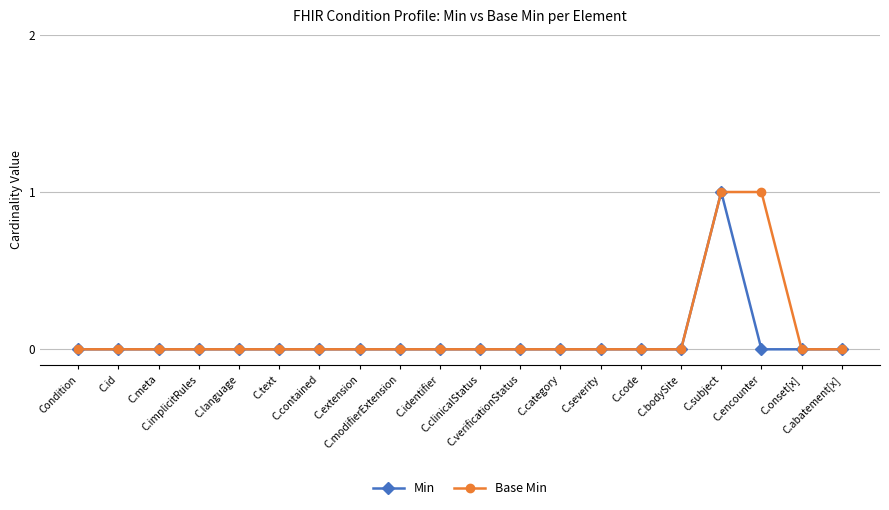

What is the label of the 7th point from the right?

C.severity